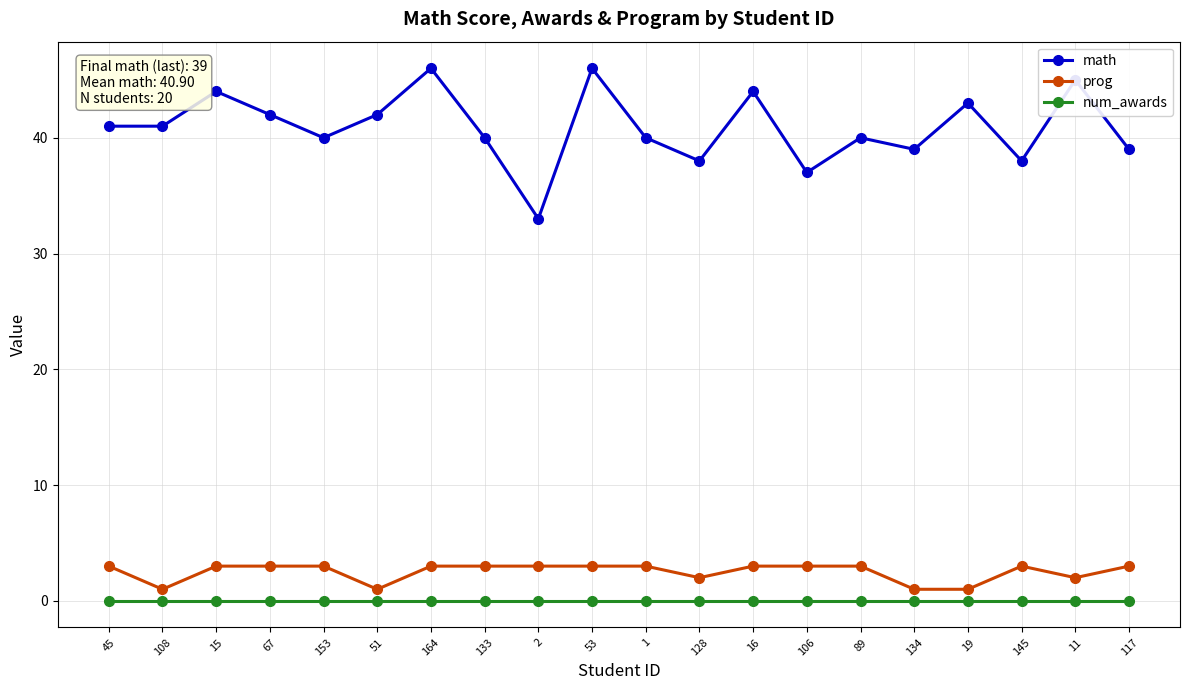

What position from the right is 53?

11